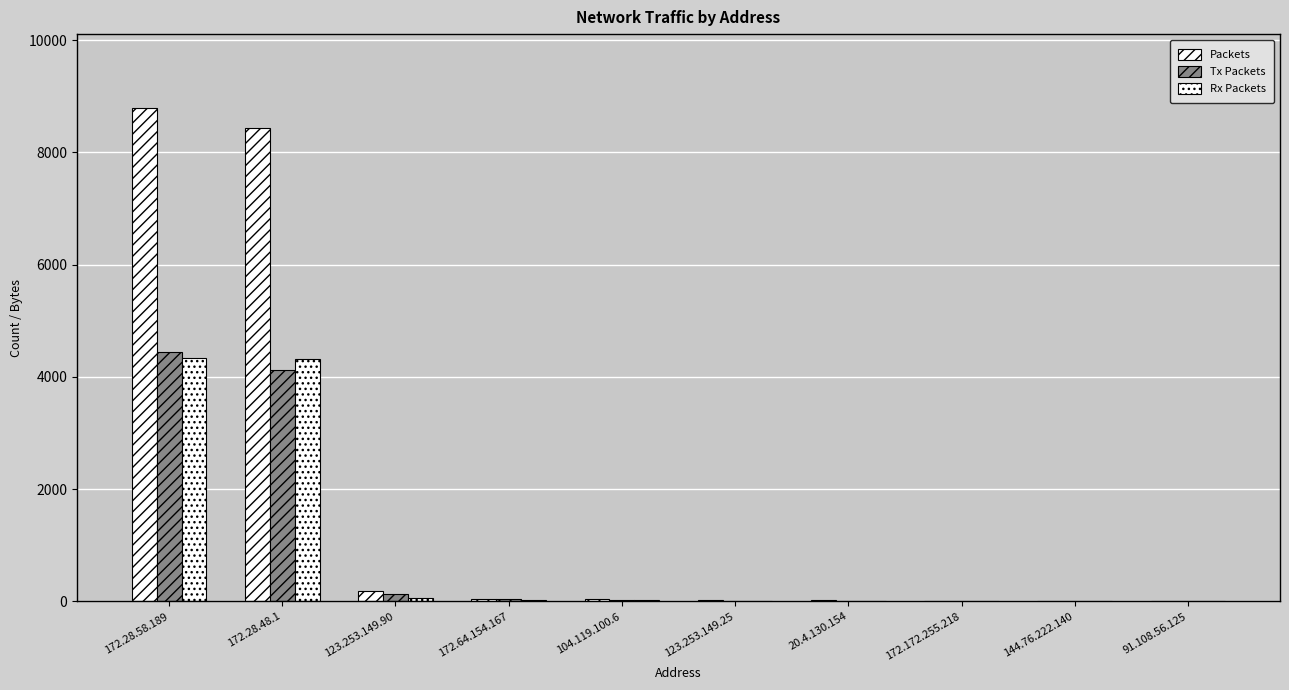

Which label corresponds to the smallest value in the chart?

91.108.56.125